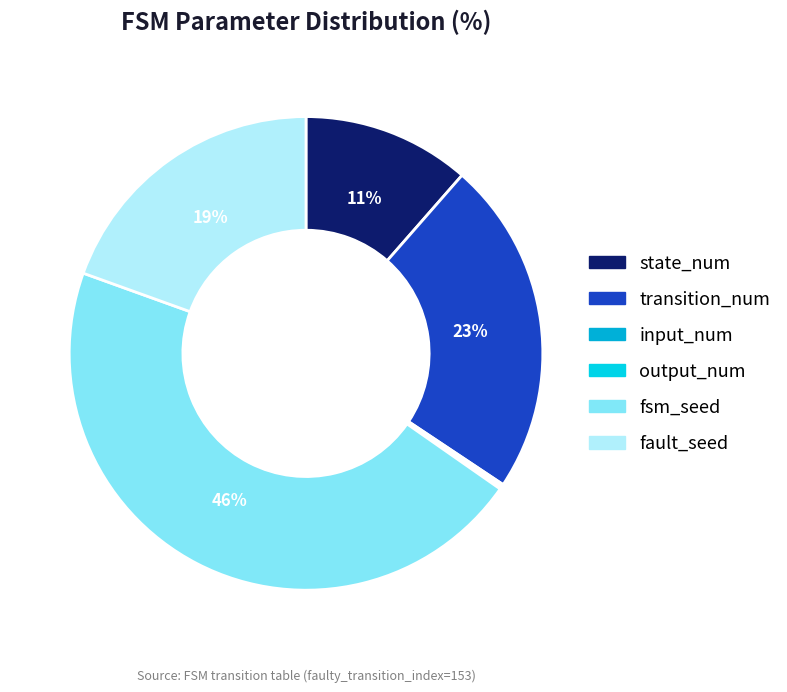

What is the largest slice in the pie chart?

fsm_seed